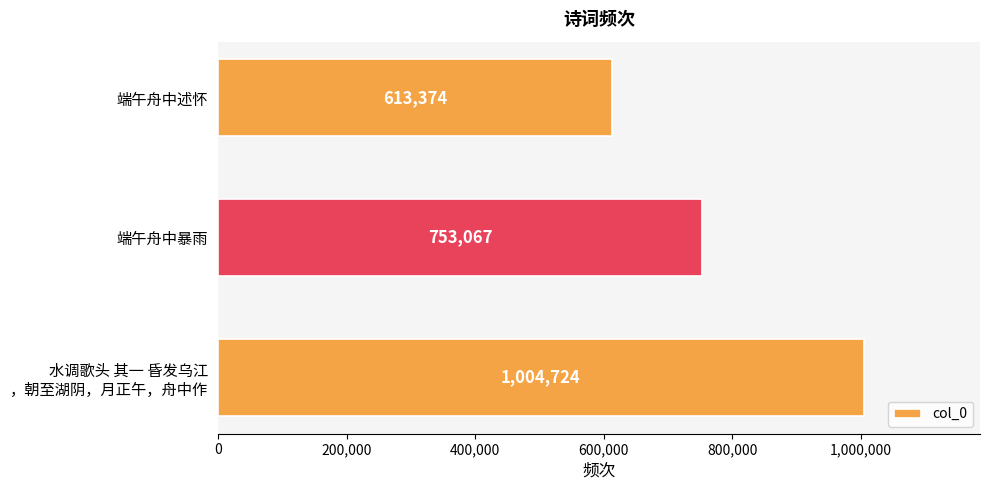

Reading top to bottom, what are all the values shown in this chart?

613374	753067	1004724